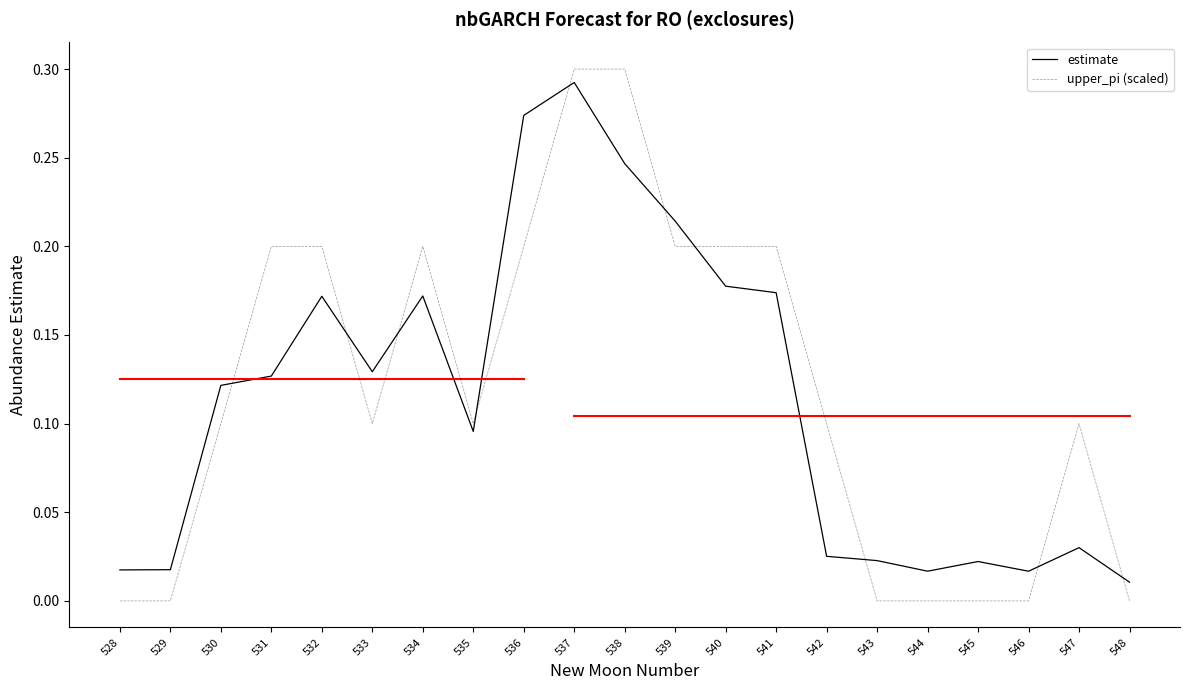

At how many categories does at least one series exceed 0?

21